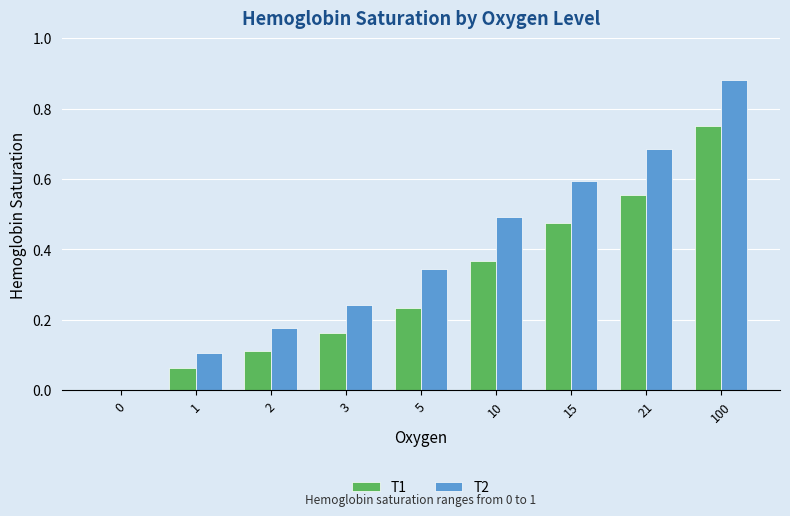

At which label does T1 reach its peak?

100